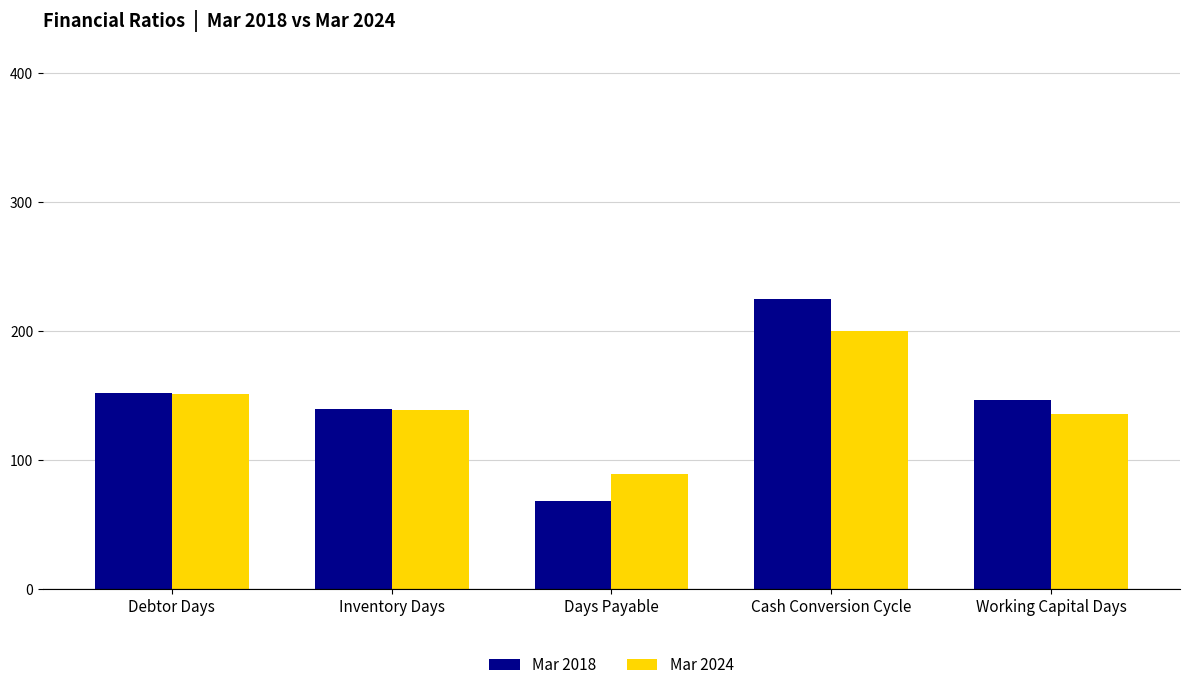

Which series has the largest range (max minus min)?

Mar 2018